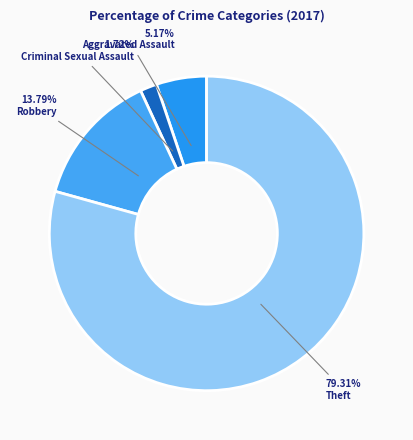

To the nearest percent, what portion does Theft represent?

79%